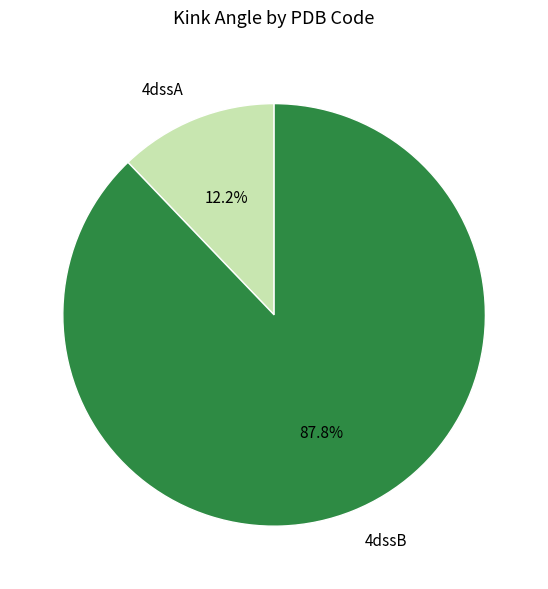

How many slices are in this pie chart?

2